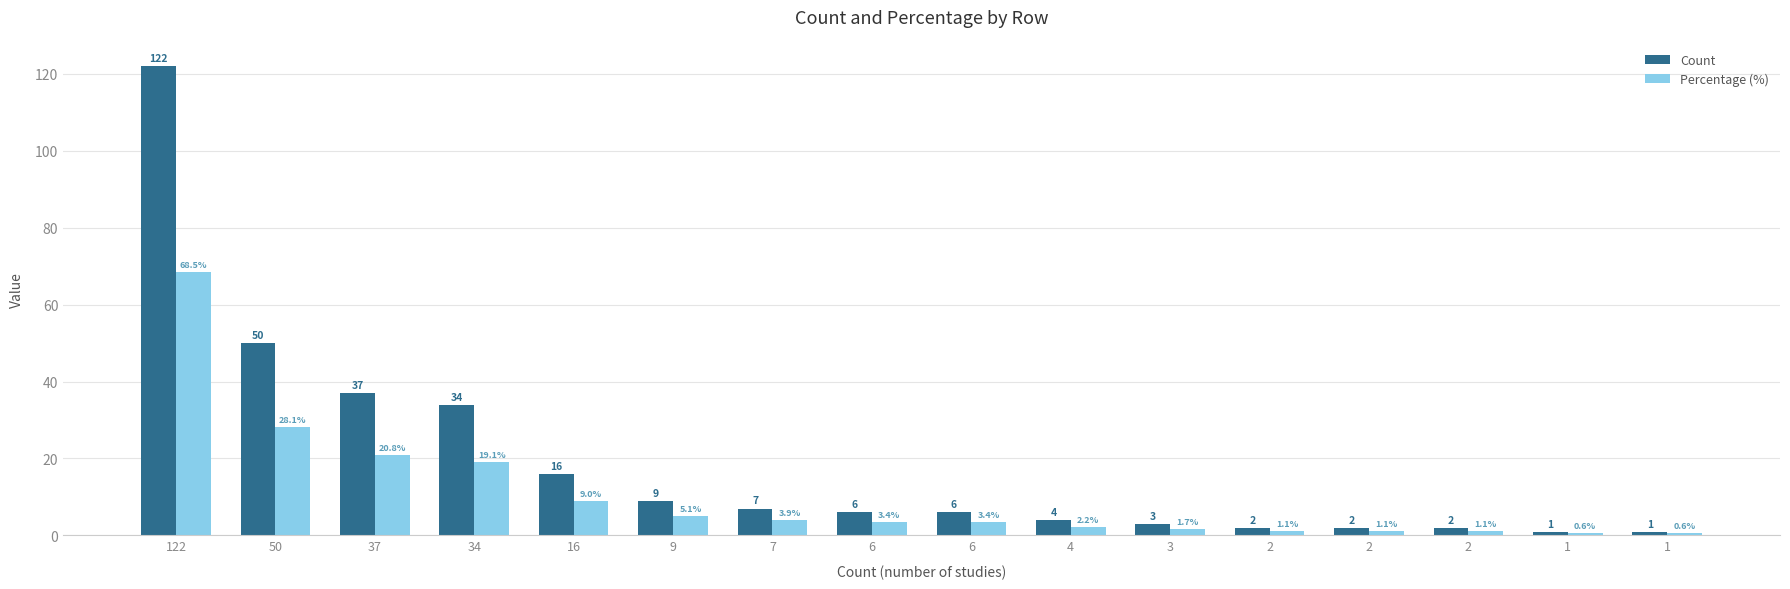

What is the difference between the maximum and second lowest values in the Count series?

121.0